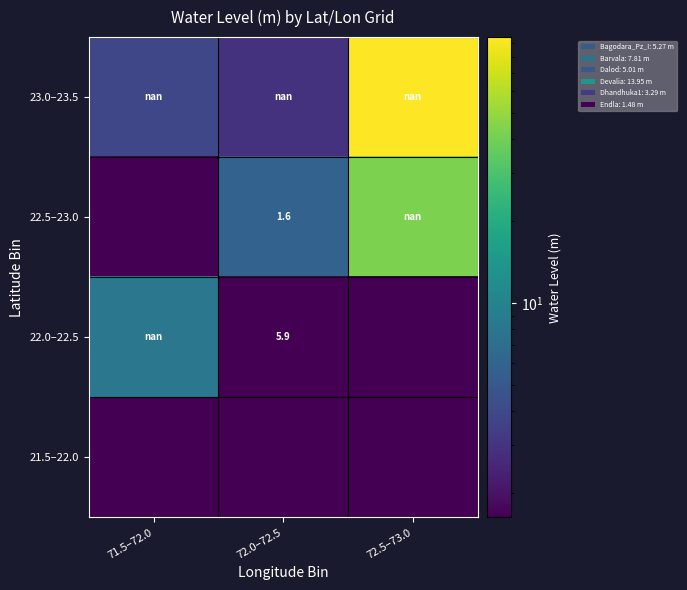

Is it true that 22.5–23.0 equals nan at 72.5–73.0?

True